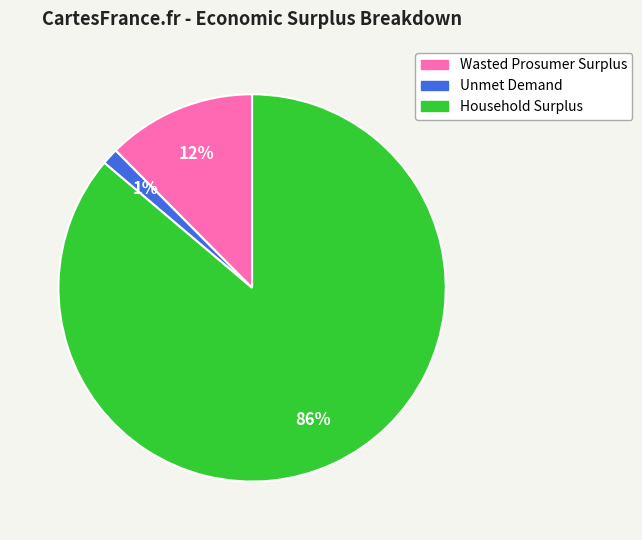

What is the majority slice?

Household Surplus